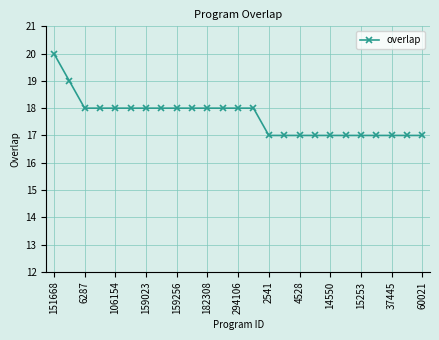

Count the number of data series in this chart.

1